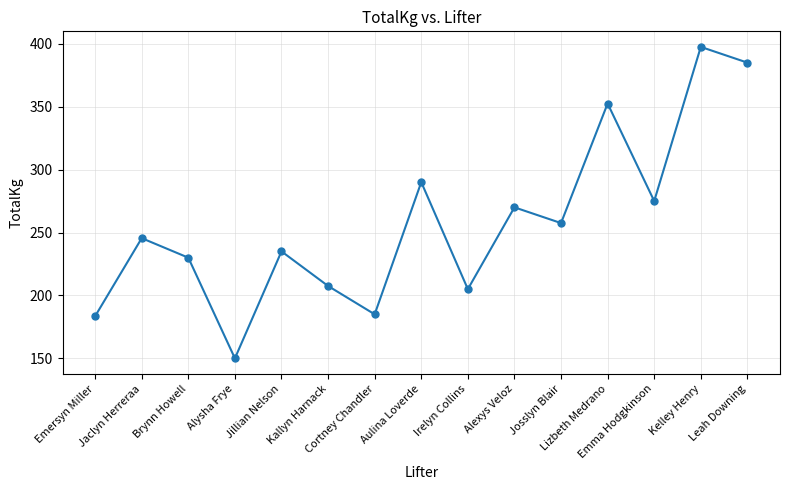

What is the label of the 9th point from the right?

Cortney Chandler